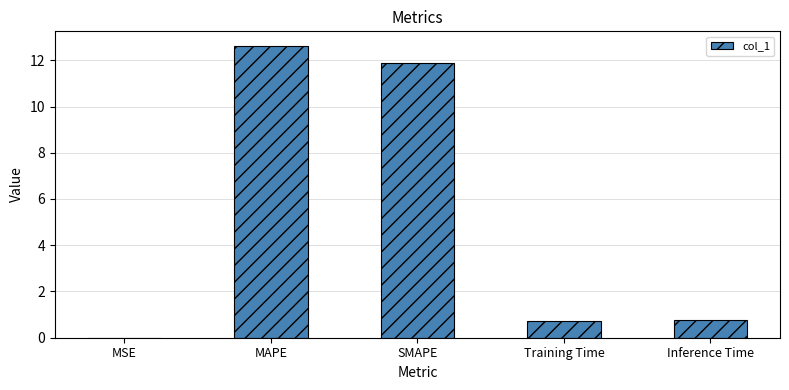

What value does the data have at MAPE?

12.6